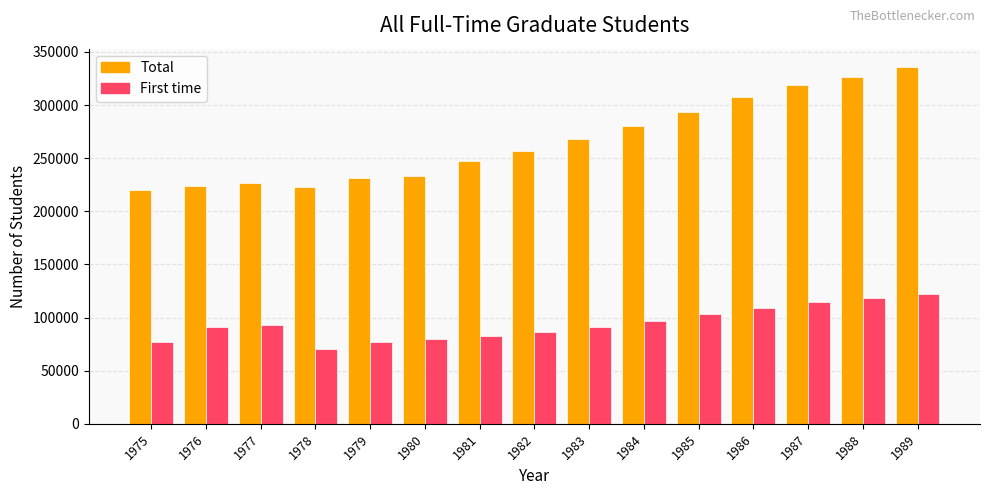

At 1986, list the series in order from largest to smallest.

Total, First time